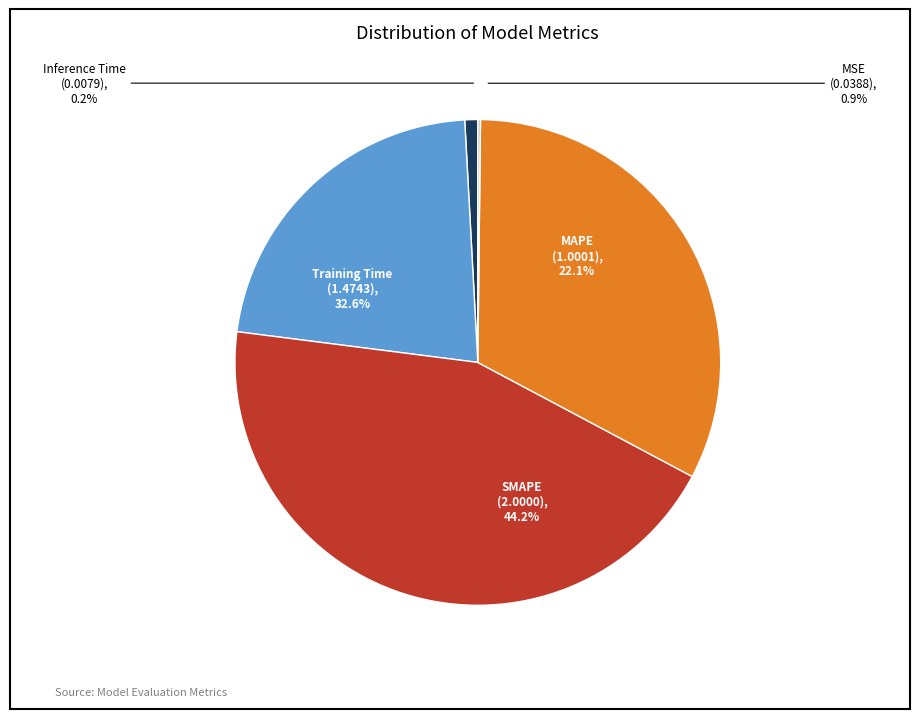

How many slices are in this pie chart?

5